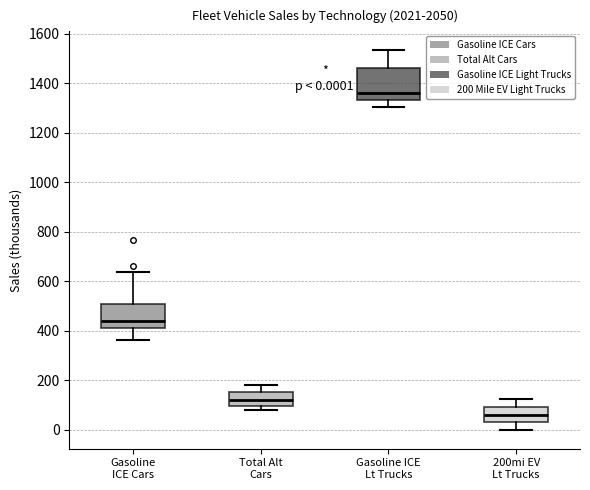

Which box's median line is the lowest?

200mi EV Lt Trucks